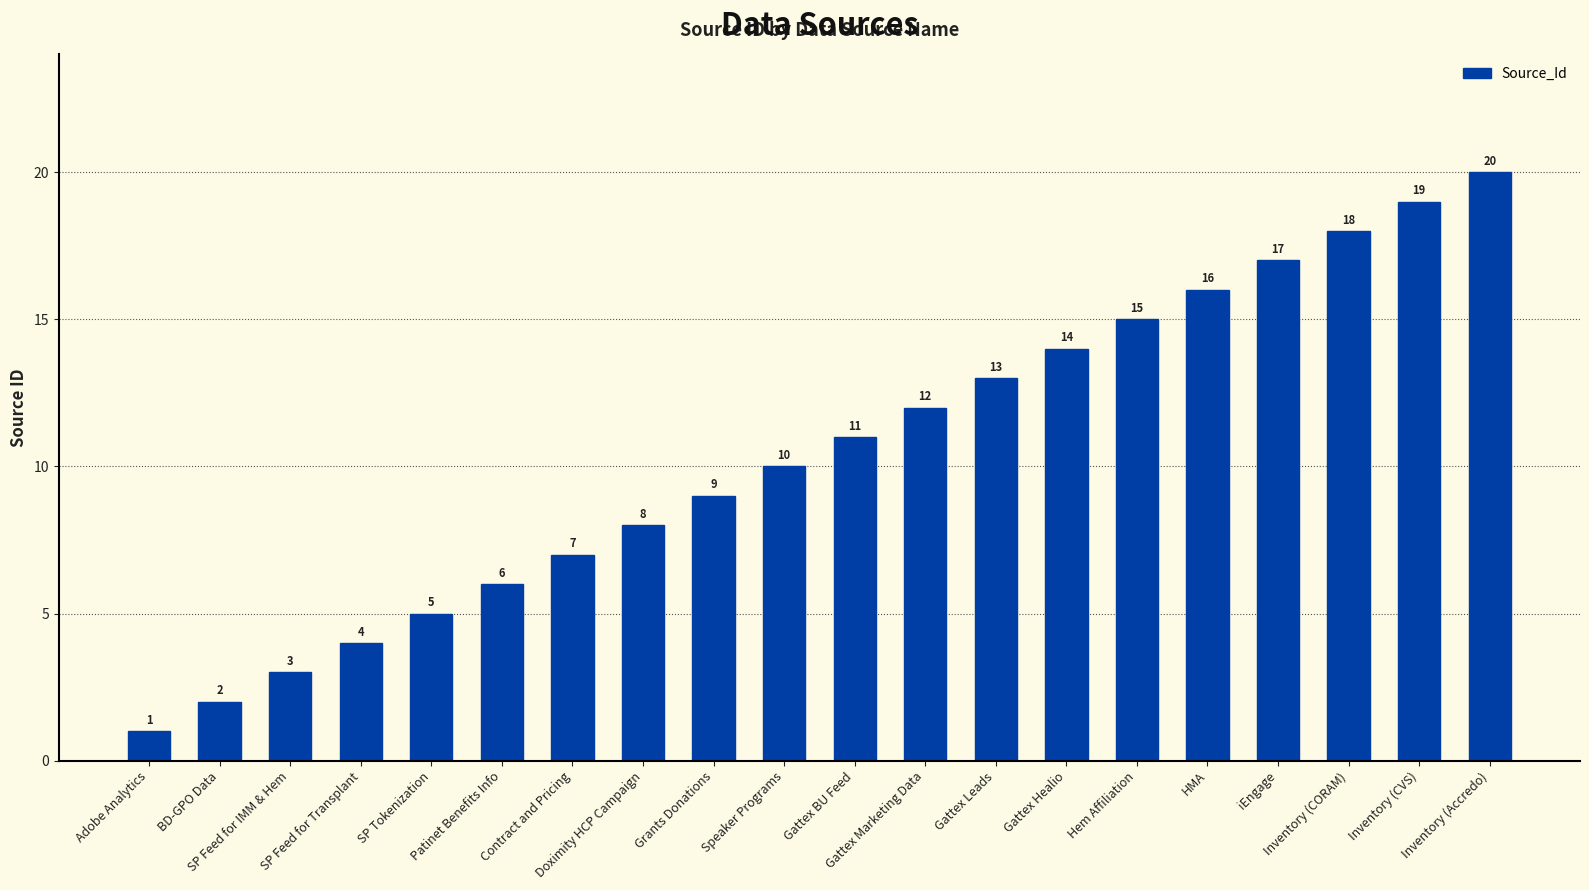

What is the label of the 18th bar from the right?

SP Feed for IMM & Hem